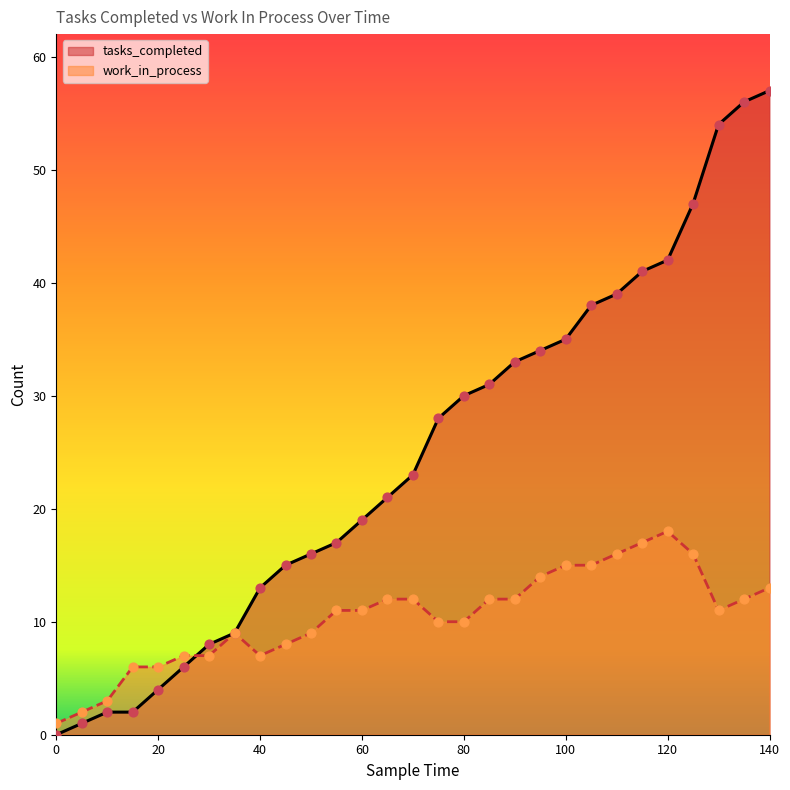

Which series has the largest total across all categories?

tasks_completed